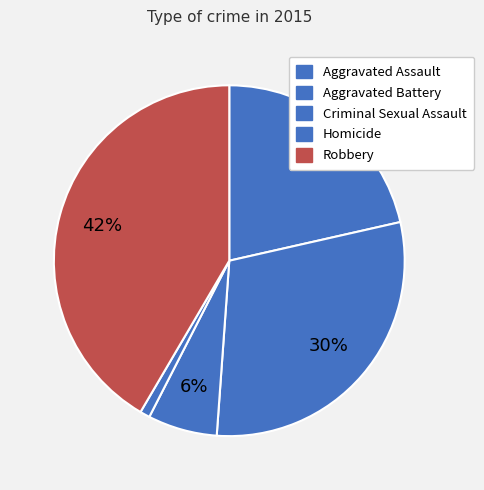

Rank the categories by value from highest to lowest.

Robbery, Aggravated Battery, Aggravated Assault, Criminal Sexual Assault, Homicide